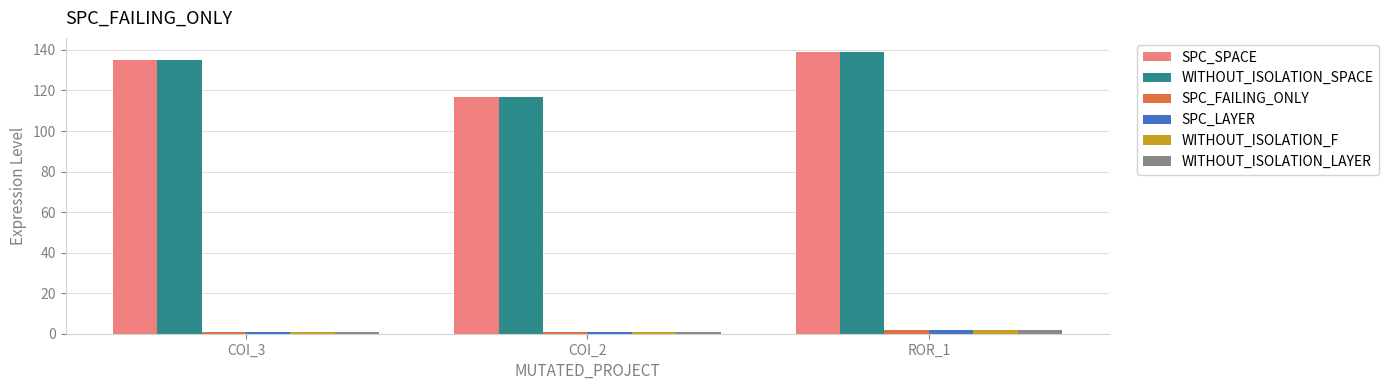

The value of WITHOUT_ISOLATION_SPACE at COI_2 is 117. True or false?

True